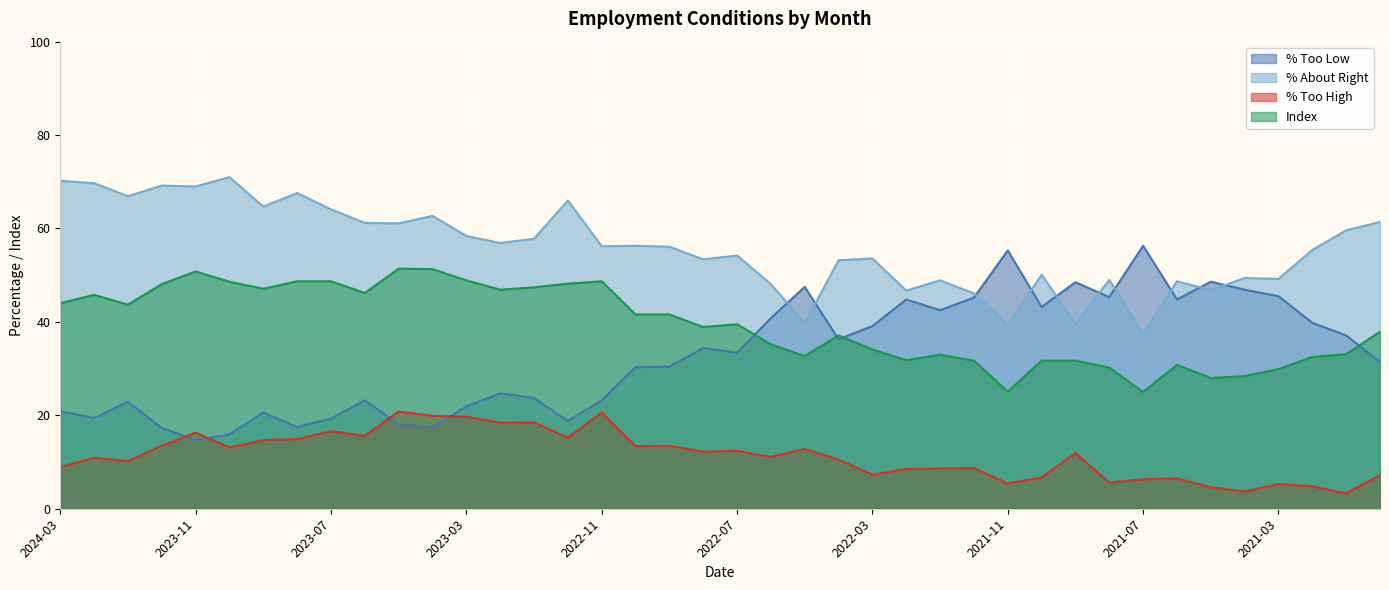

Rank the categories by % Too Low value from lowest to highest.

2023-11, 2023-10, 2023-12, 2023-04, 2023-08, 2023-05, 2022-12, 2023-07, 2024-02, 2023-09, 2024-03, 2023-03, 2024-01, 2023-06, 2022-11, 2023-01, 2023-02, 2022-10, 2022-09, 2020-12, 2022-07, 2022-08, 2022-04, 2021-01, 2022-03, 2021-02, 2022-06, 2022-01, 2021-10, 2022-02, 2021-06, 2021-12, 2021-08, 2021-03, 2021-04, 2022-05, 2021-09, 2021-05, 2021-11, 2021-07